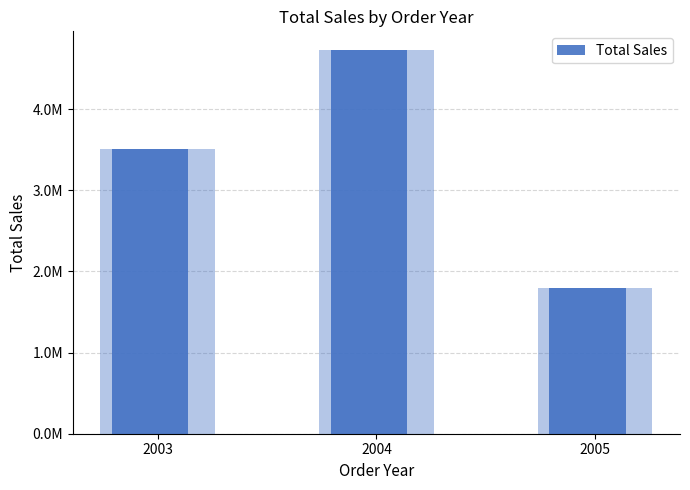

Is it true that the value at 2003 is 4777180.2?

False